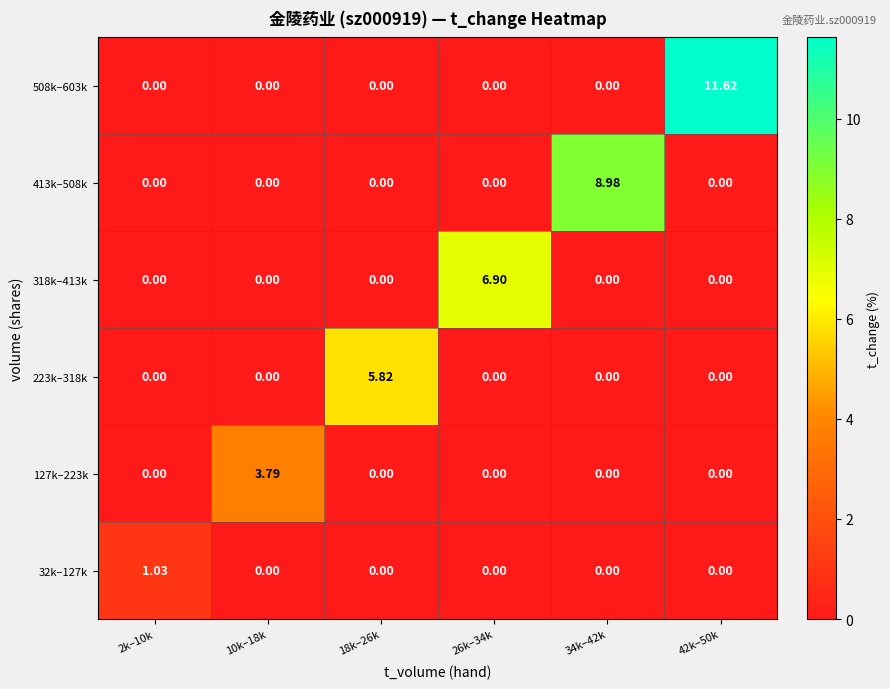

How many series are shown in this chart?

6